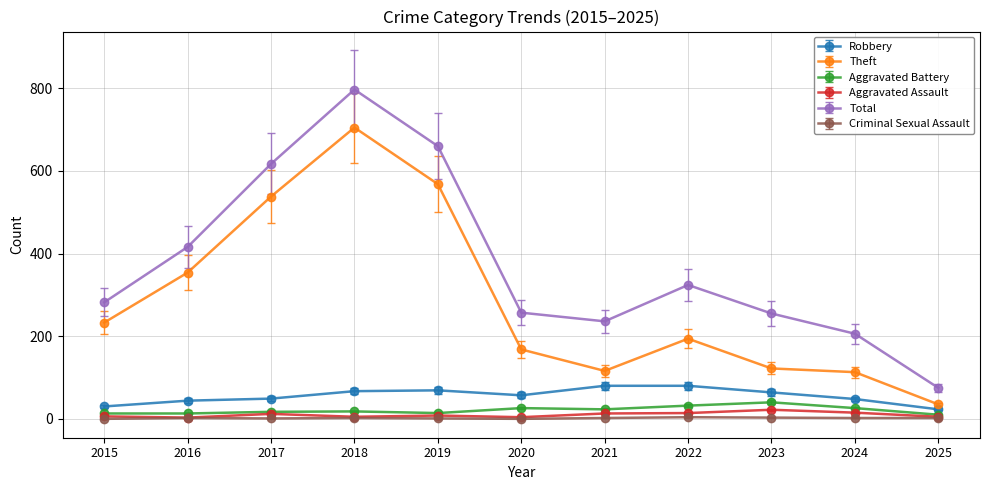

True or false: Total and Robbery intersect in this chart.

False